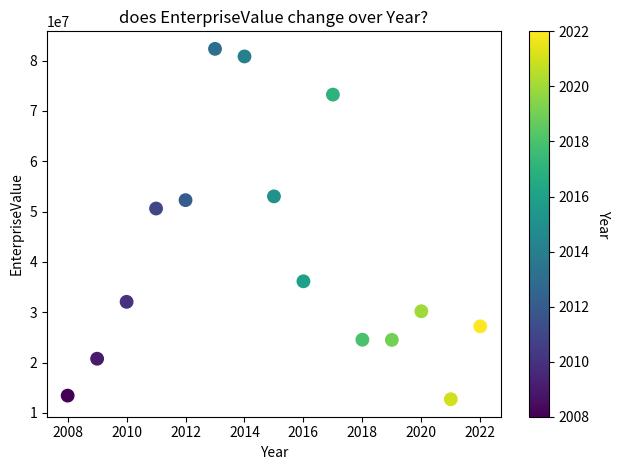

What Y value in the scatter plot is closest to 47525344?

50605565.0